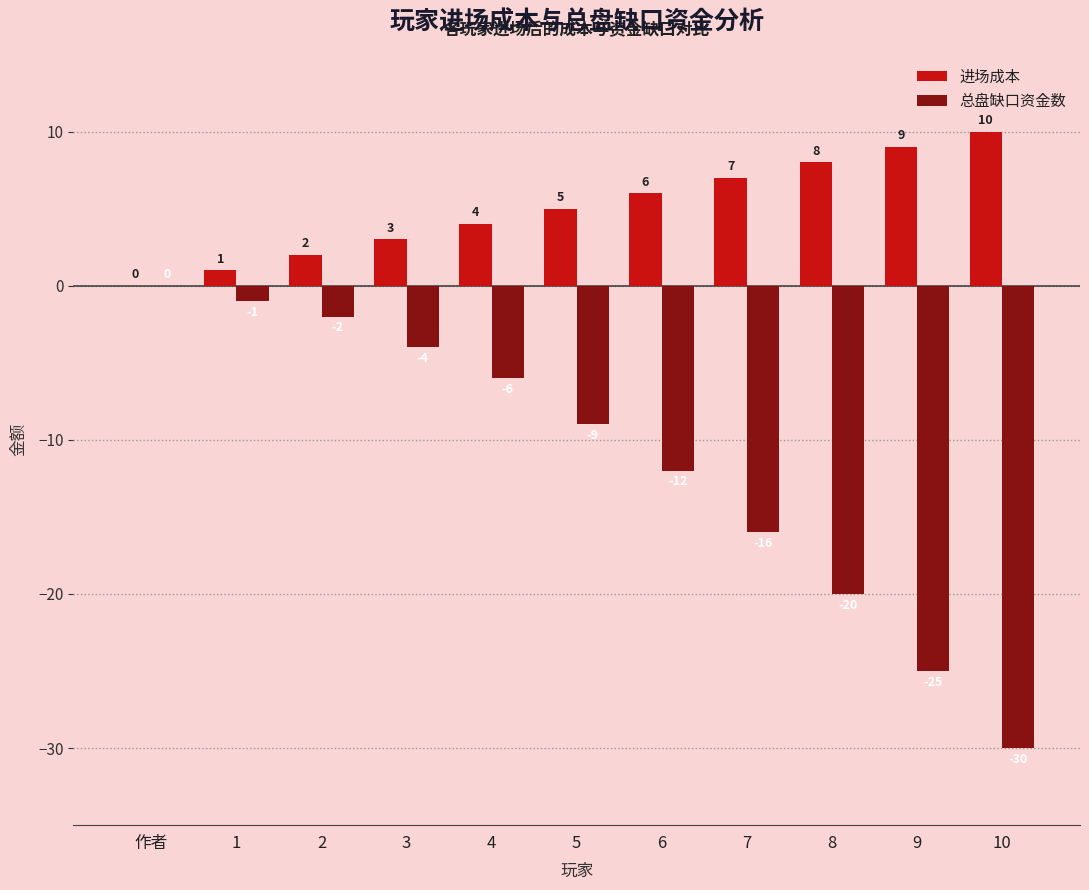

What is the sum of all 进场成本 values?

55